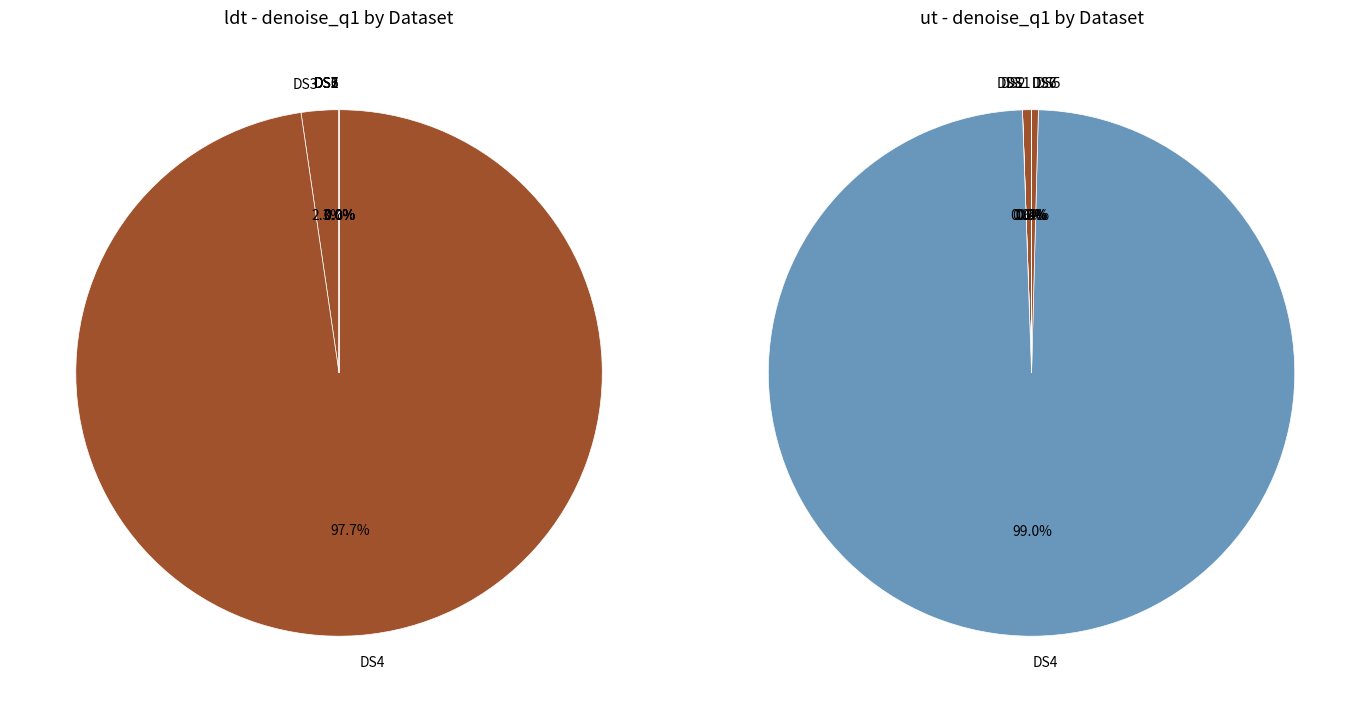

To the nearest percent, what is the difference between the largest and smallest slice percentages?

99%